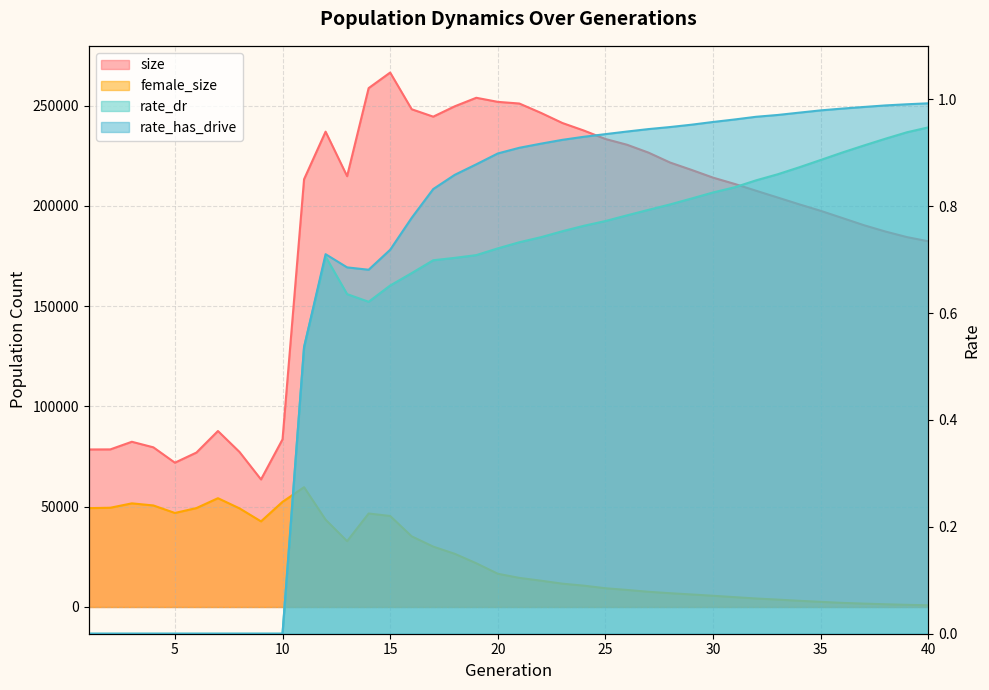

What is the sum of all size values?

7498284.0